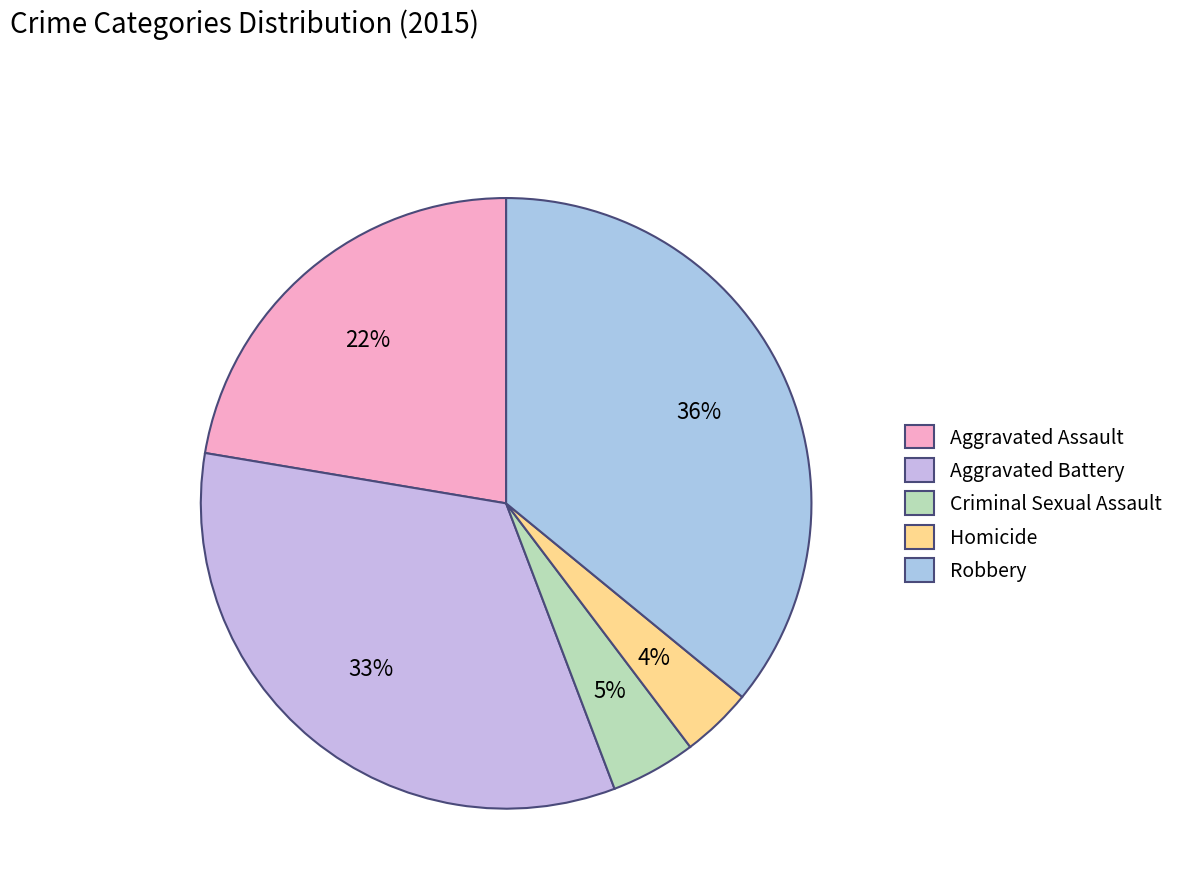

Is the sum of Aggravated Battery and Homicide greater than half?

No